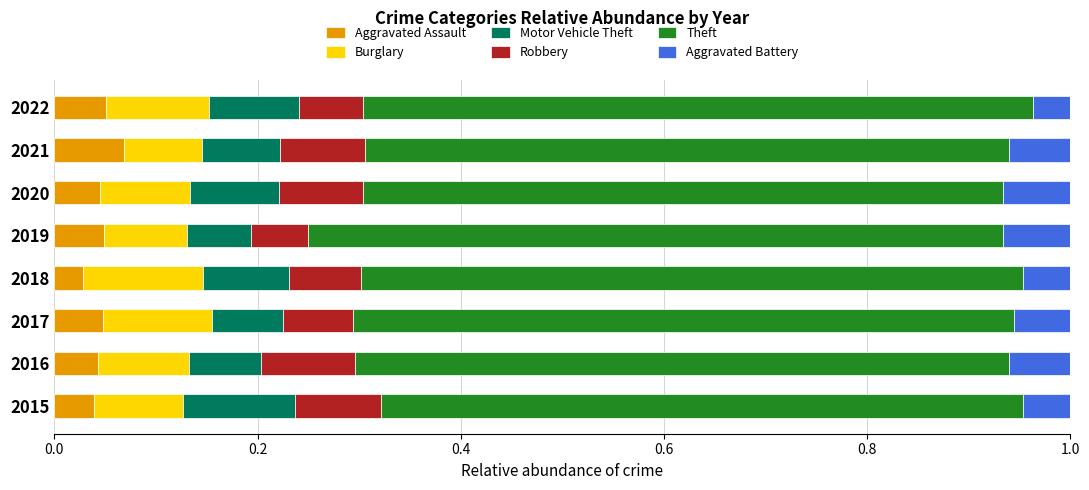

What is the total value across all series at 2015?

1.0